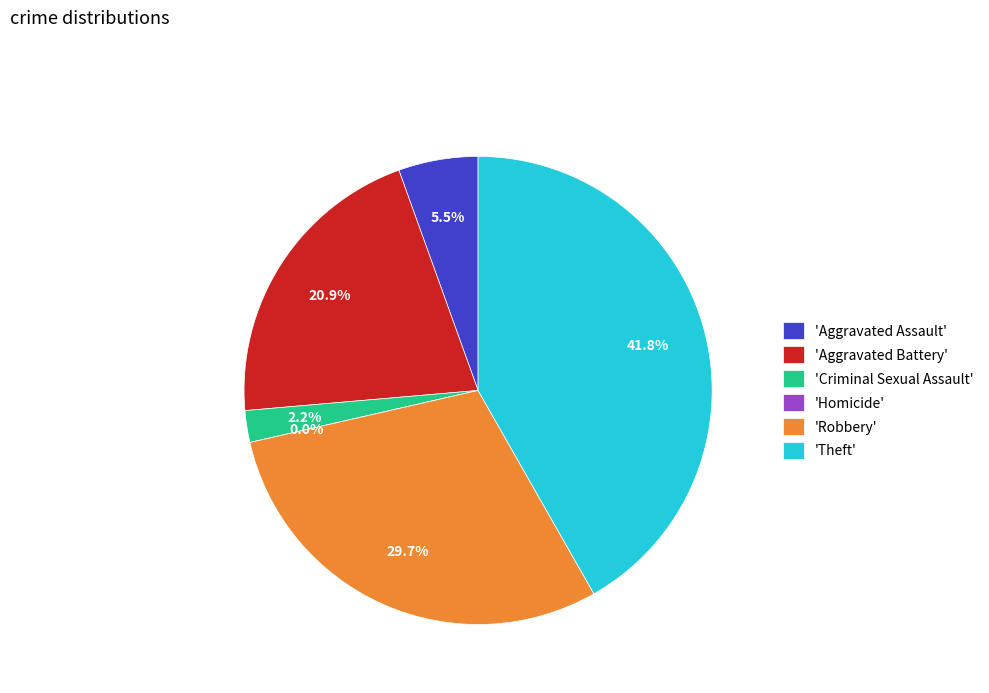

Does Criminal Sexual Assault represent more than half of the total?

No